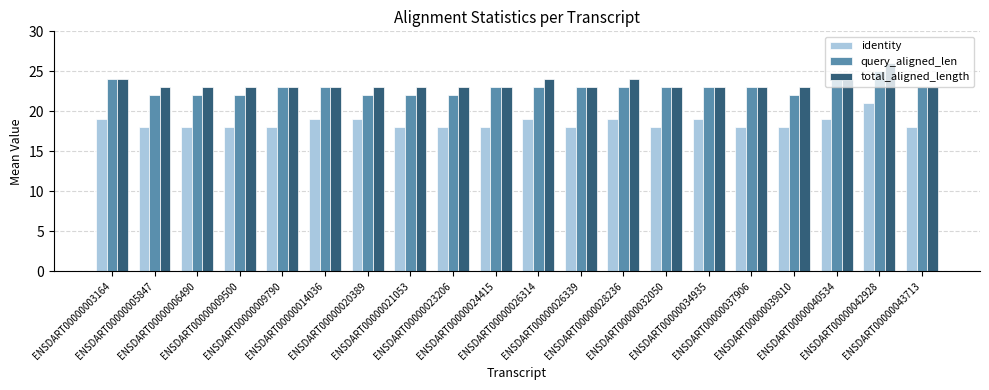

At which category is the sum across all series the highest?

ENSDART00000042928